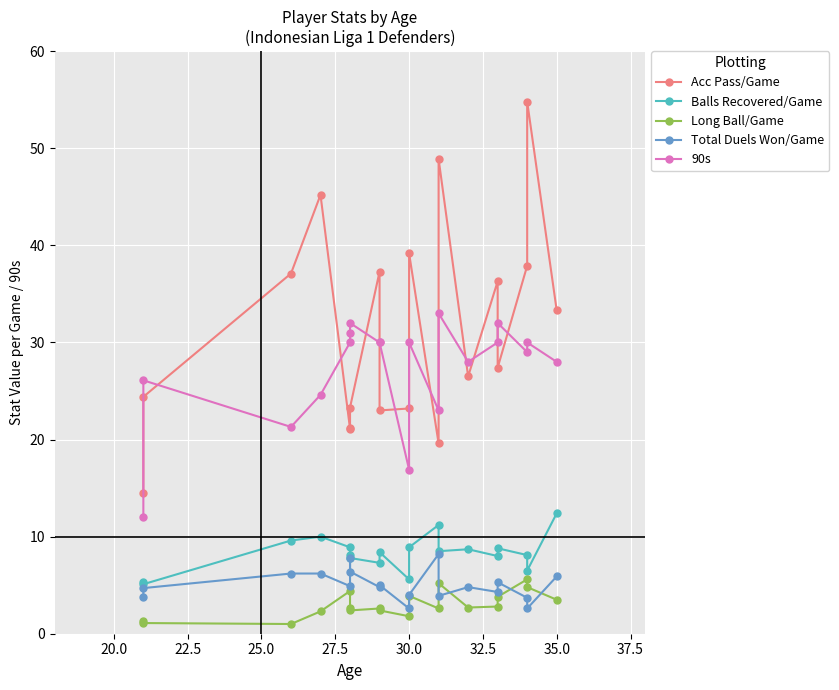

True or false: Balls Recovered/Game and 90s intersect in this chart.

False